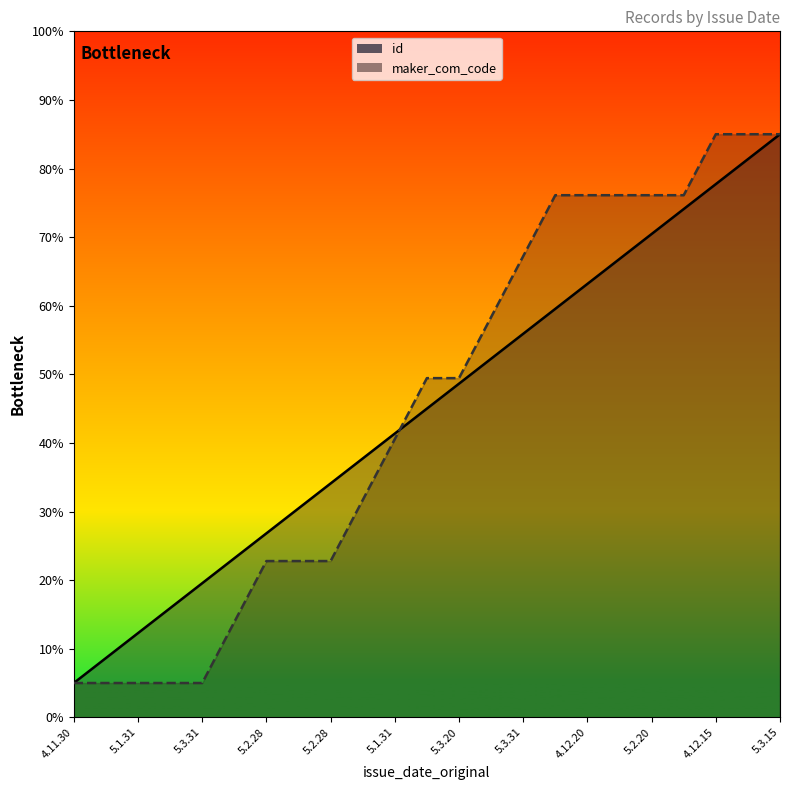

How many series are shown in this chart?

2